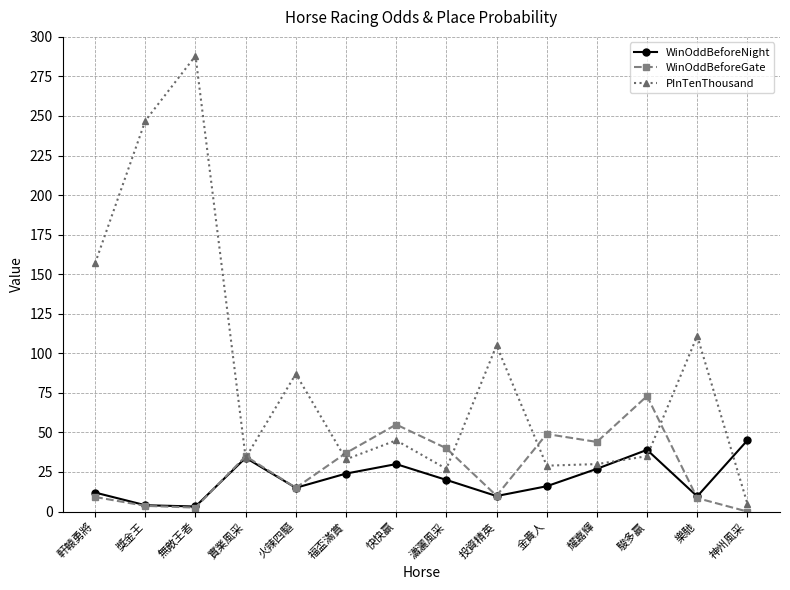

What is the greatest value displayed?

288.0